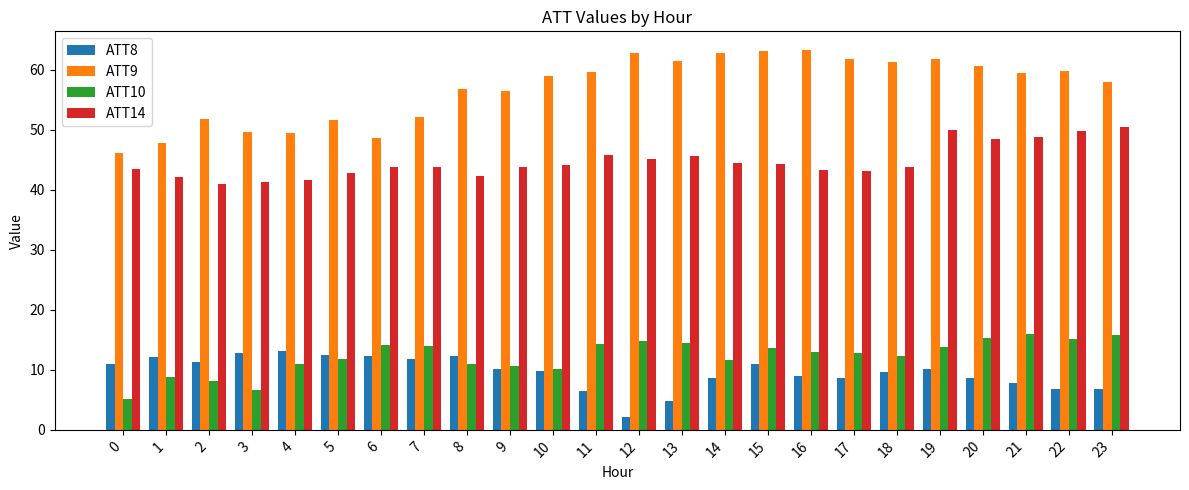

What is the minimum value for ATT10?

5.1